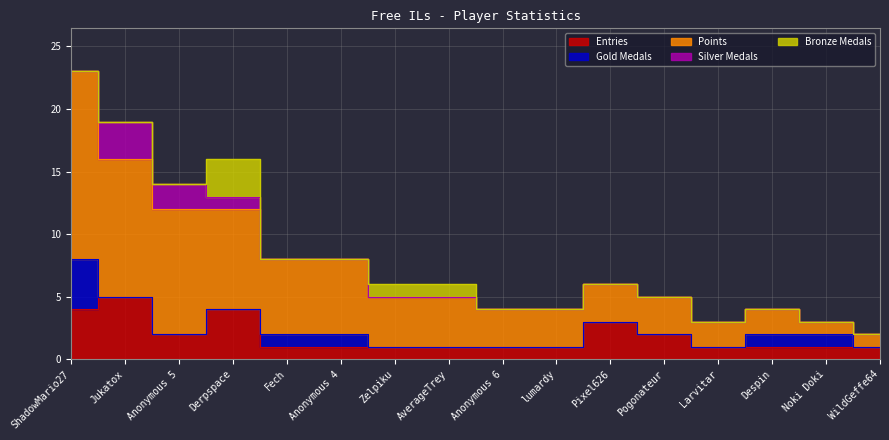

What are all the series names shown in the legend?

Entries, Gold Medals, Points, Silver Medals, Bronze Medals